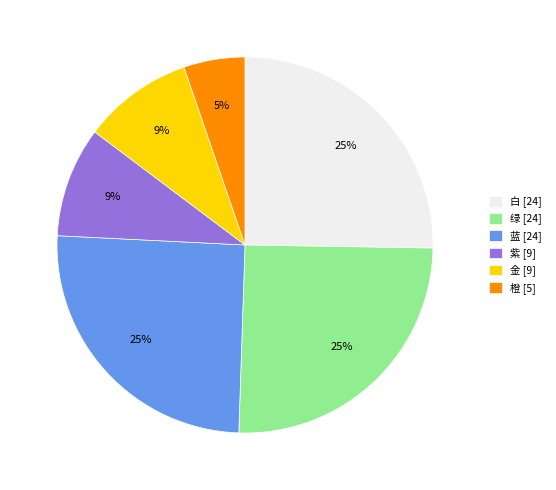

Which has a higher value, 绿 [24] or 紫 [9]?

绿 [24]